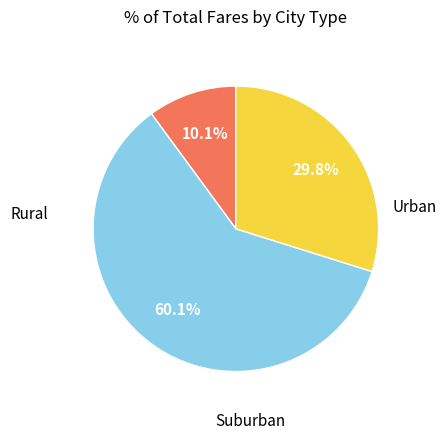

Count the number of slices in the pie.

3